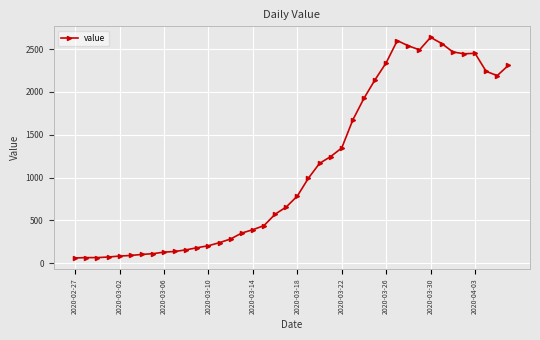

True or false: there are more than 2 points higher than both neighbors.

True